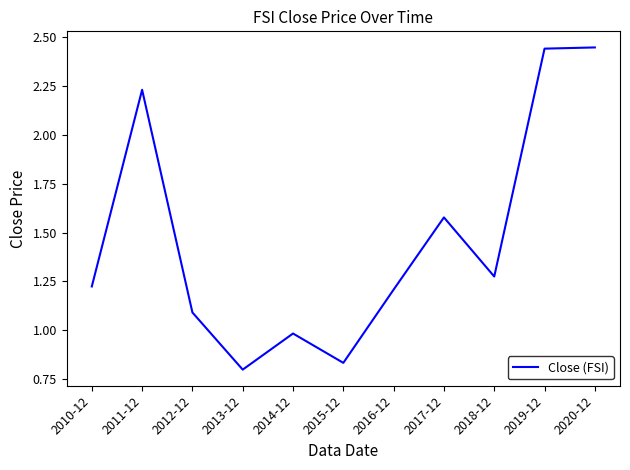

How many values are between 0 and 2?

8